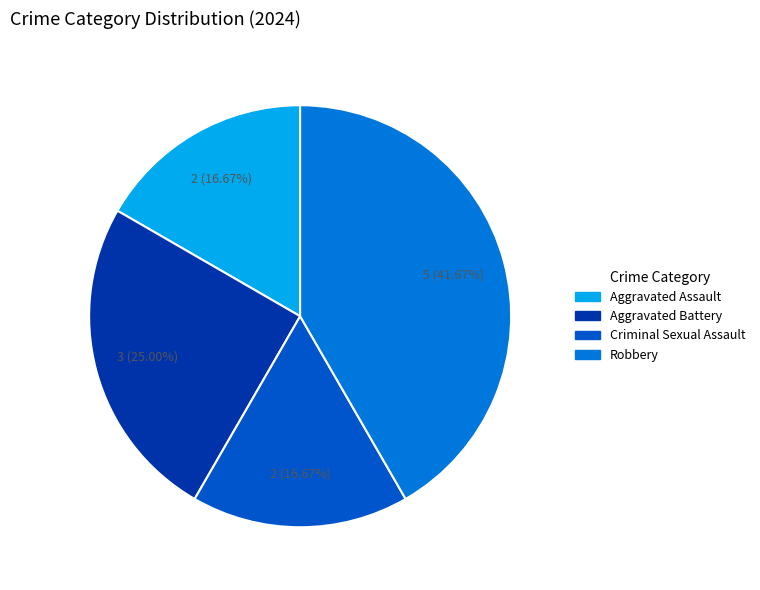

To the nearest percent, what portion does Robbery represent?

42%